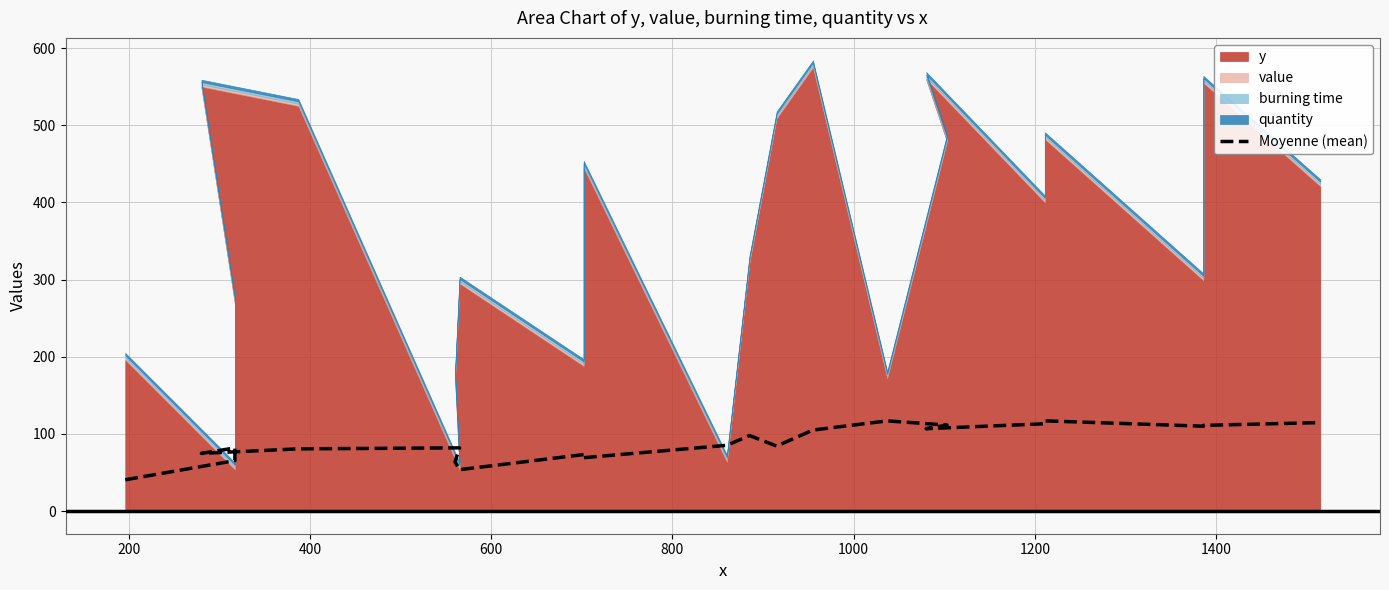

What is the average value?

88.2